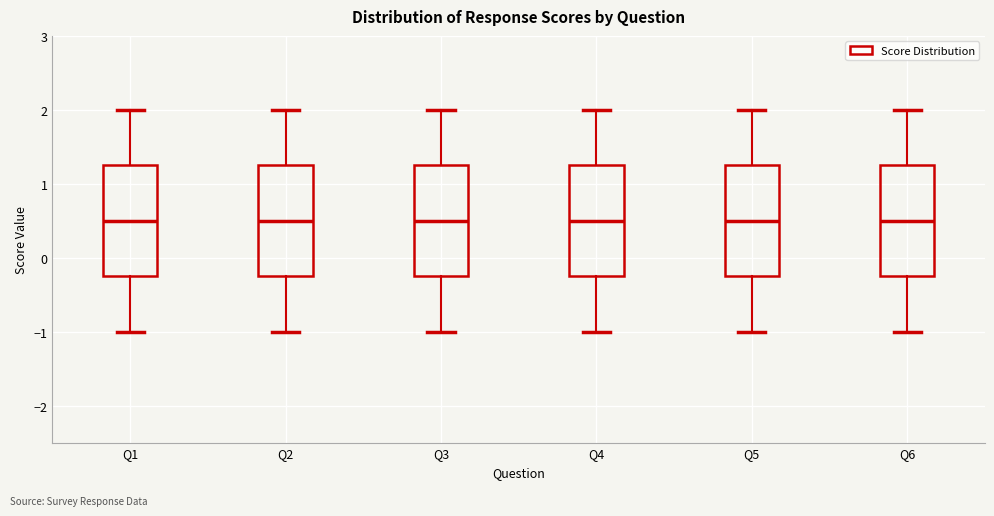

Reading left to right, read every box against the y-axis: the position of its median line, the range the box covers, and the ends of its whiskers. The values are not printed on the chart, so give them approximately, as read against the axis.

Q1: median 0.5, box -0.2 to 1.3, whiskers -1.0 to 2.0
Q2: median 0.5, box -0.2 to 1.3, whiskers -1.0 to 2.0
Q3: median 0.5, box -0.2 to 1.3, whiskers -1.0 to 2.0
Q4: median 0.5, box -0.2 to 1.3, whiskers -1.0 to 2.0
Q5: median 0.5, box -0.2 to 1.3, whiskers -1.0 to 2.0
Q6: median 0.5, box -0.2 to 1.3, whiskers -1.0 to 2.0